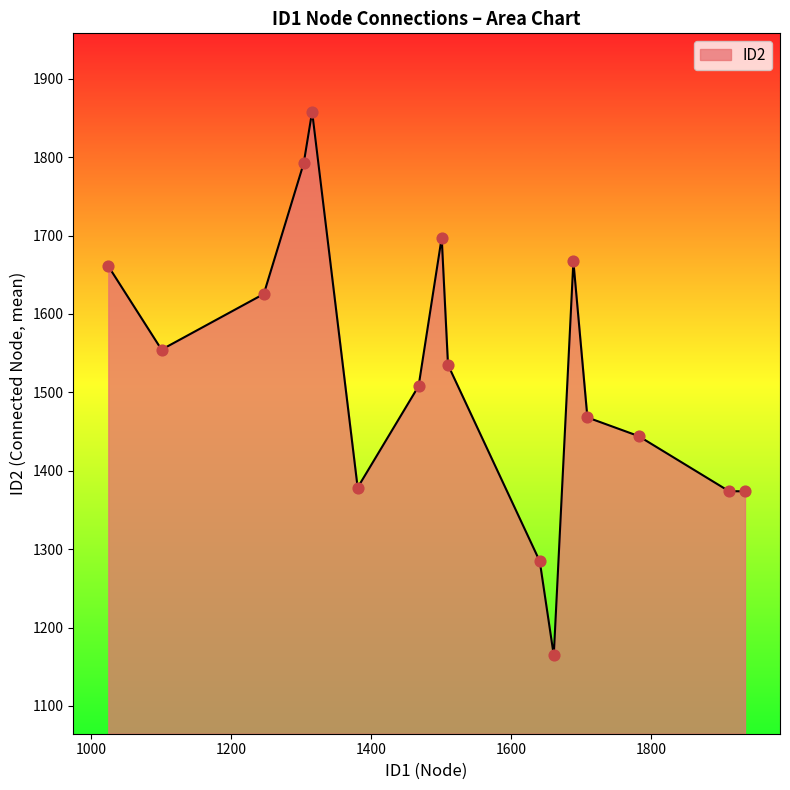

What is the minimum value shown in the chart?

1164.5